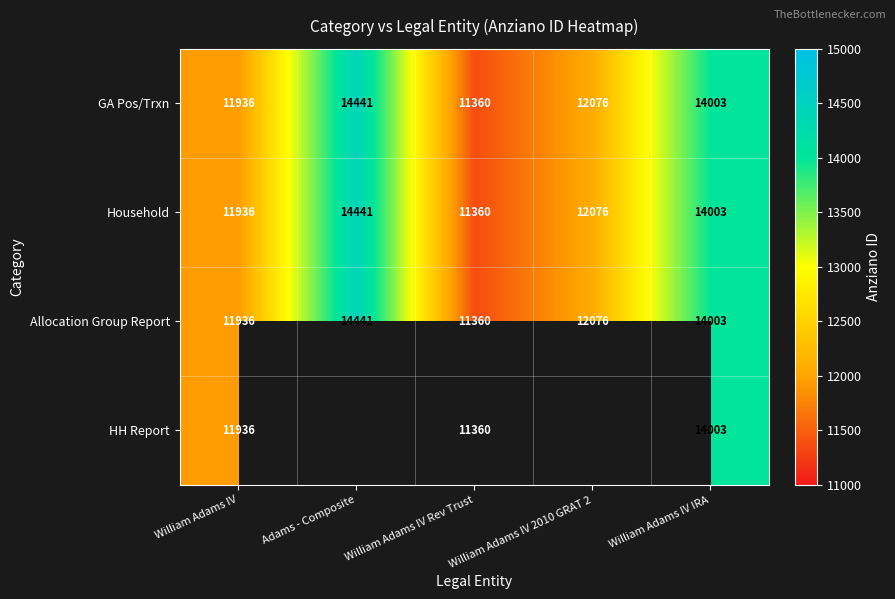

Between William Adams IV 2010 GRAT 2 and William Adams IV, which is larger?

William Adams IV 2010 GRAT 2